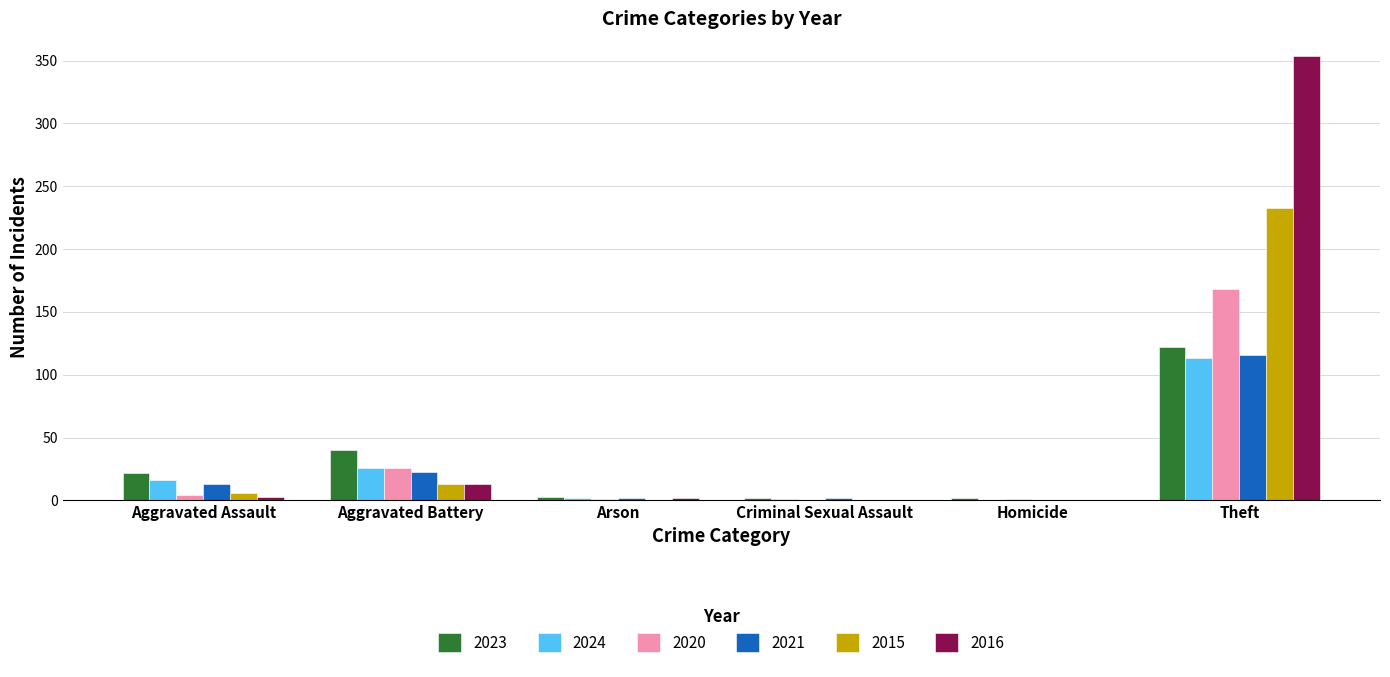

Which label corresponds to the largest value in the chart?

Theft